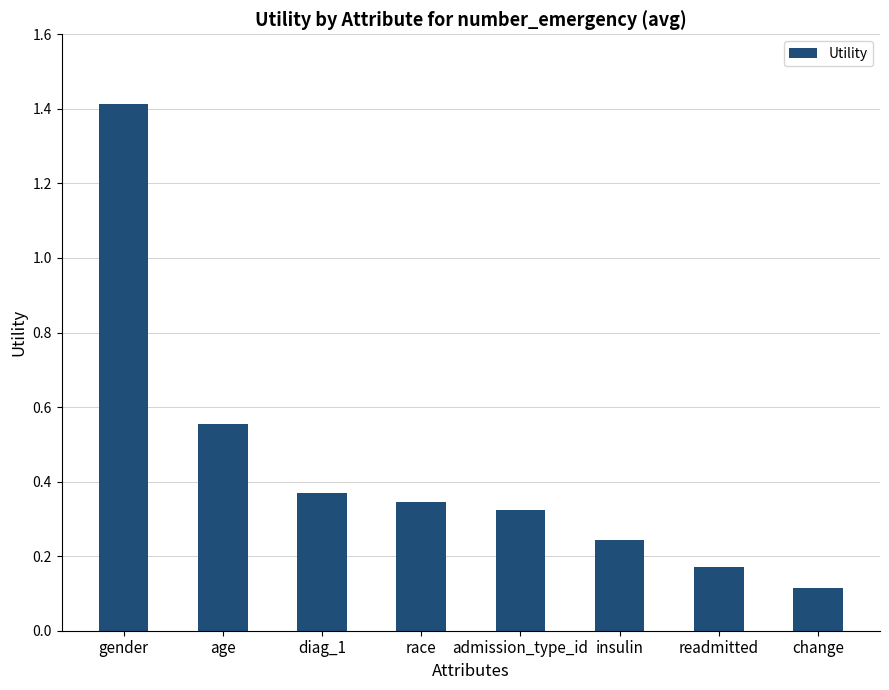

How many series are shown in this chart?

1